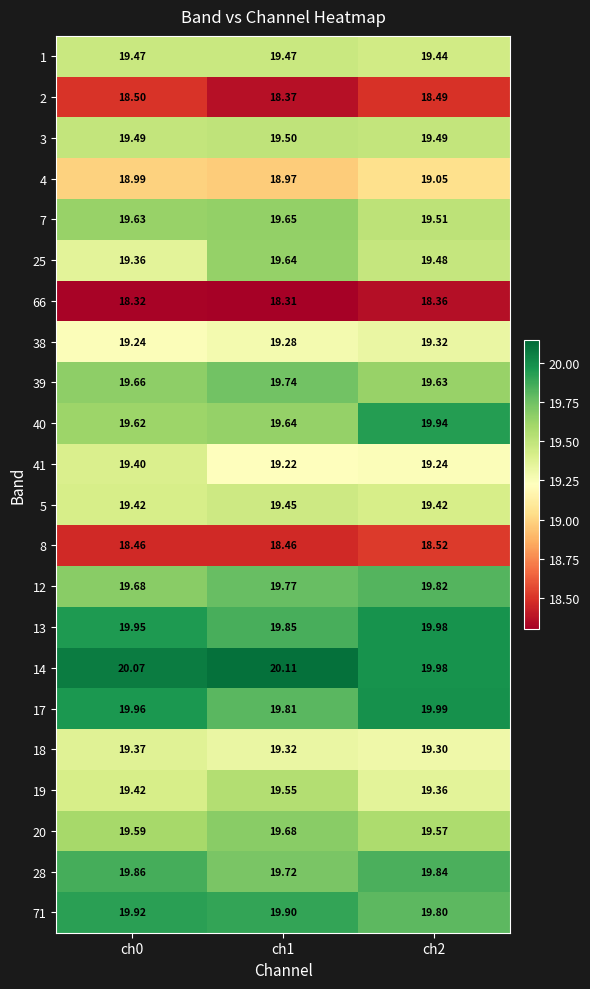

At which category is the sum across all series the highest?

ch2